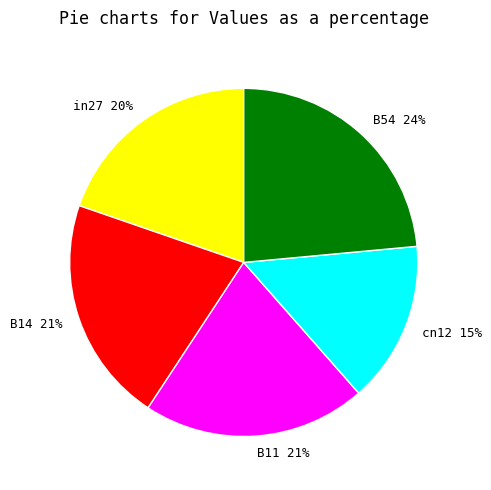

Is there a majority slice in this chart?

No